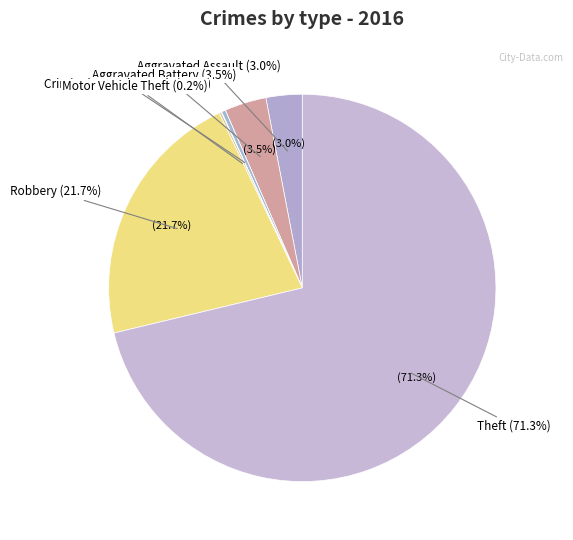

Does any single category account for the majority?

Yes